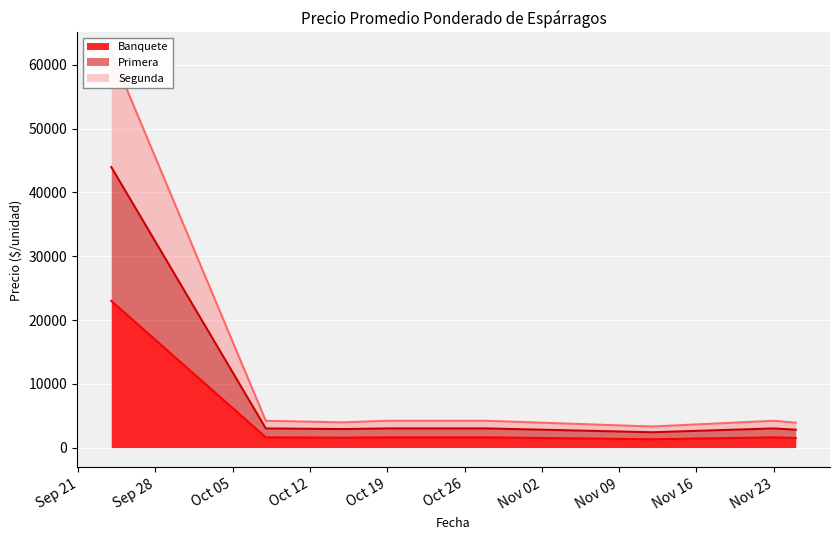

What position from the left is 2021-11-12?

6